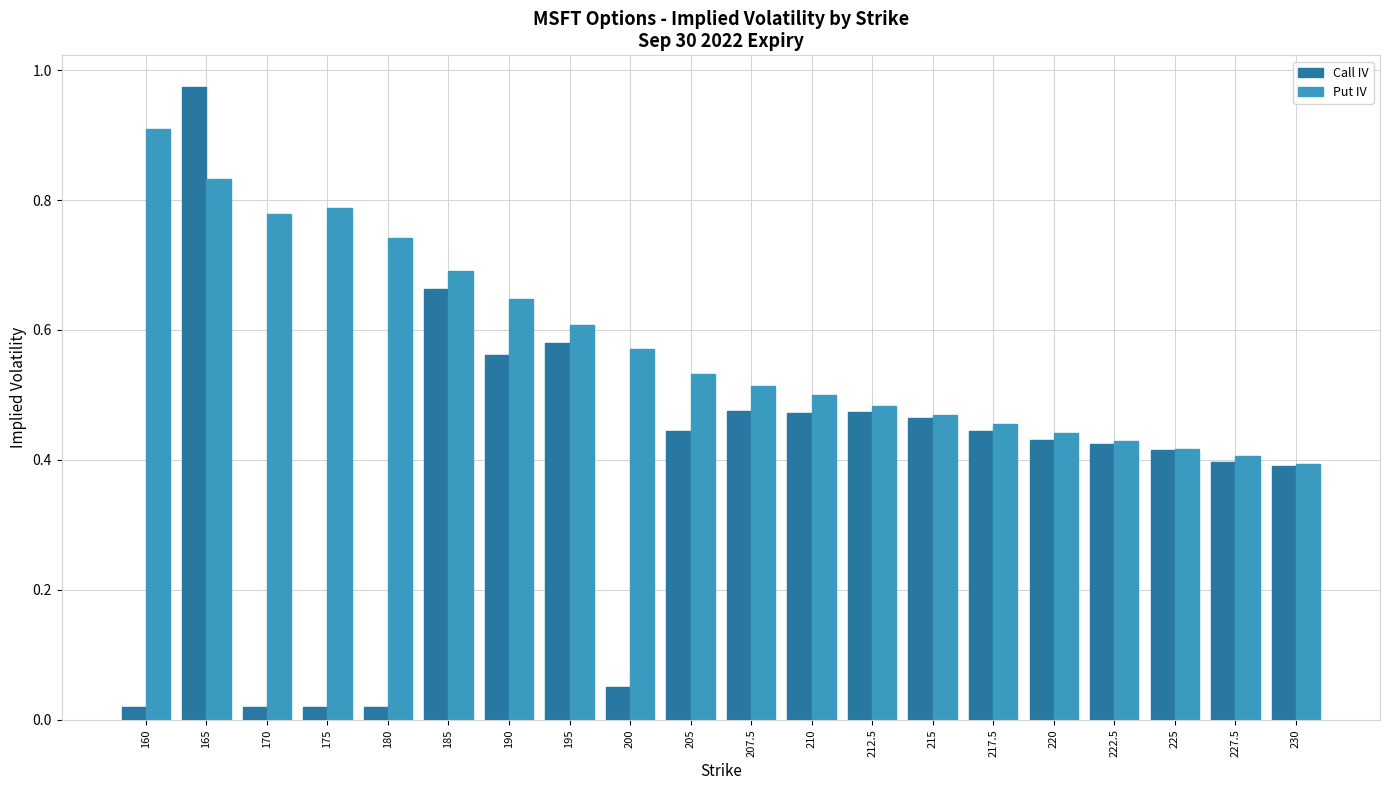

The value of Put IV at 217.5 is 0.5. True or false?

True